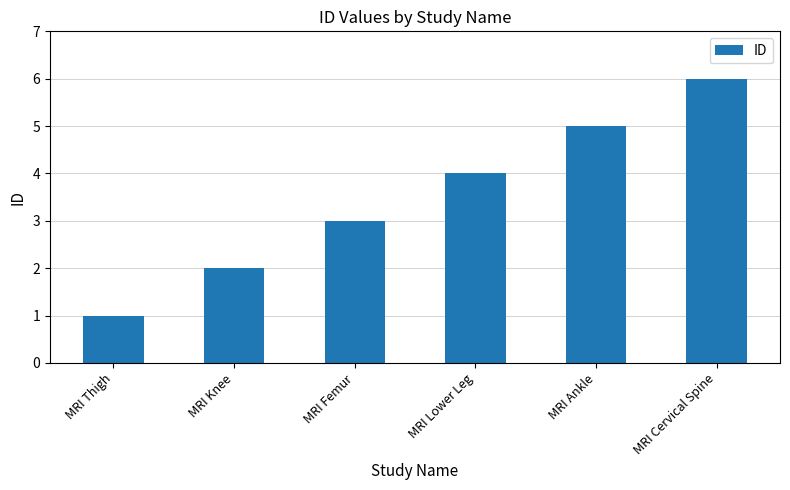

How many distinct data groups are displayed?

1